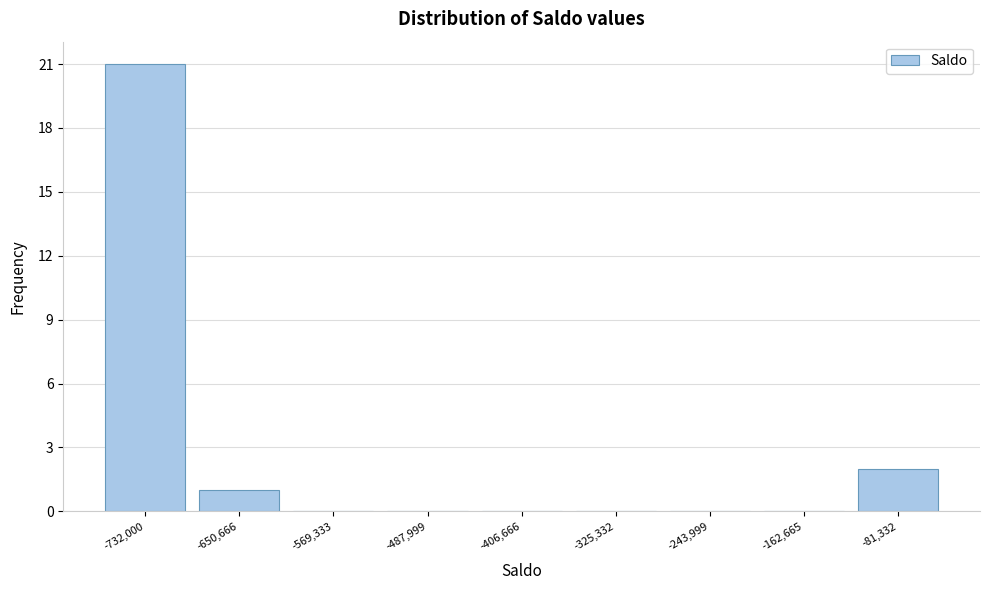

Reading left to right, transcribe all the data shown in this chart.

-732,000=21	-650,666=1	-569,333=0	-487,999=0	-406,666=0	-325,332=0	-243,999=0	-162,665=0	-81,332=2